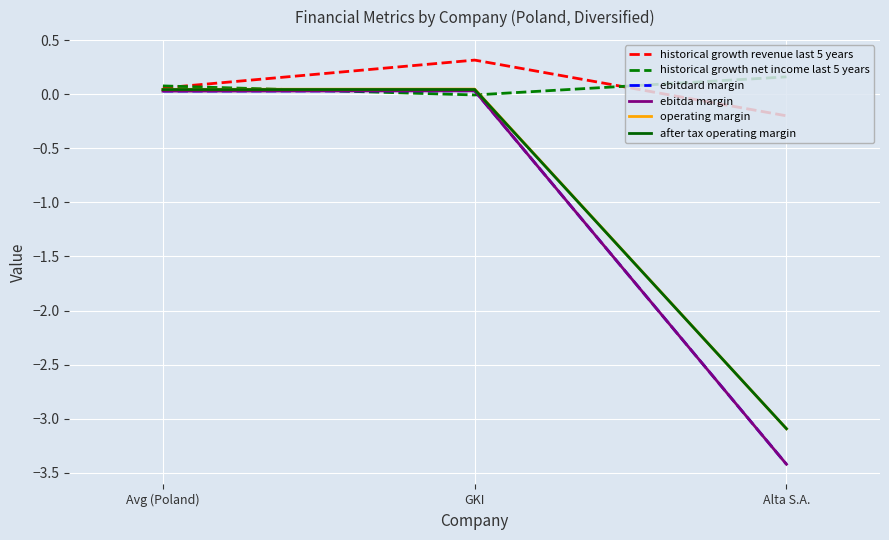

Does the chart have visible grid lines?

Yes